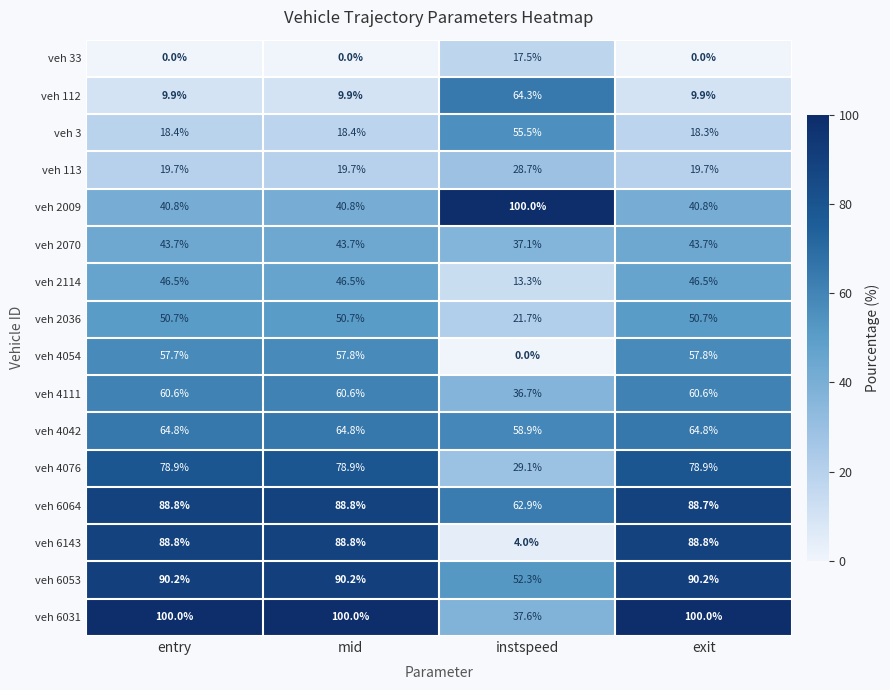

Rank the series at exit from lowest to highest value.

veh 33, veh 112, veh 3, veh 113, veh 2009, veh 2070, veh 2114, veh 2036, veh 4054, veh 4111, veh 4042, veh 4076, veh 6064, veh 6143, veh 6053, veh 6031